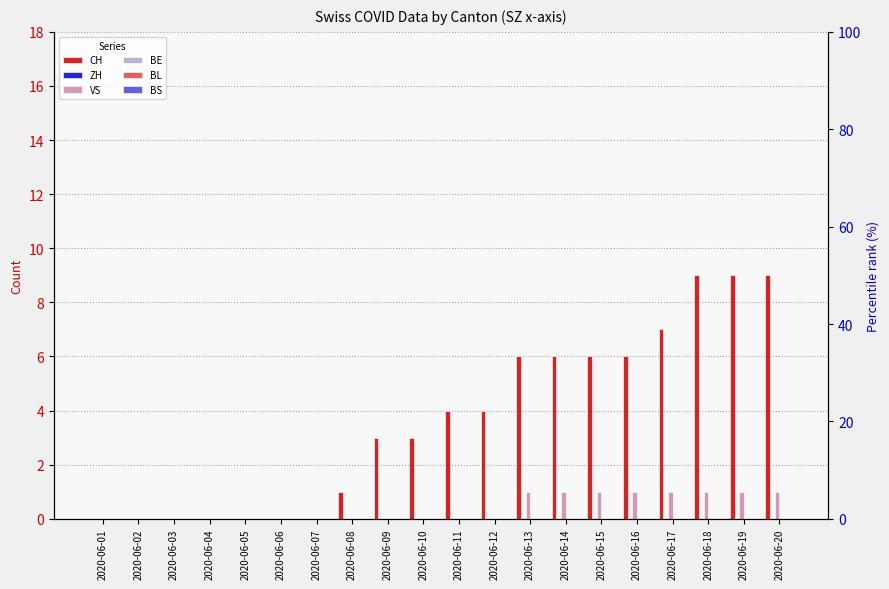

What is the difference between the maximum and minimum values in the VS series?

1